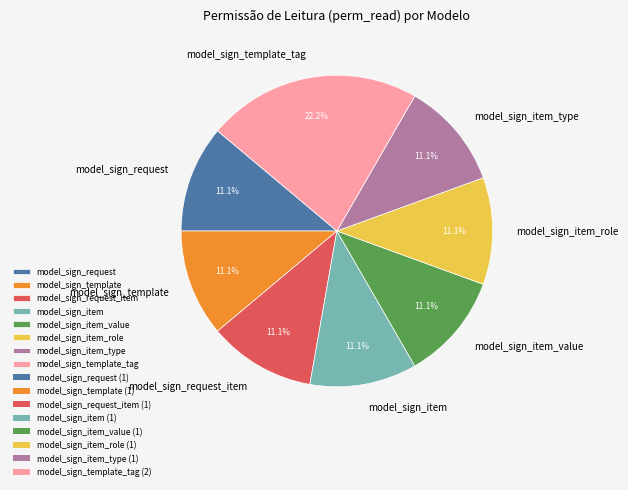

Does model_sign_request account for over 50% of the chart?

No